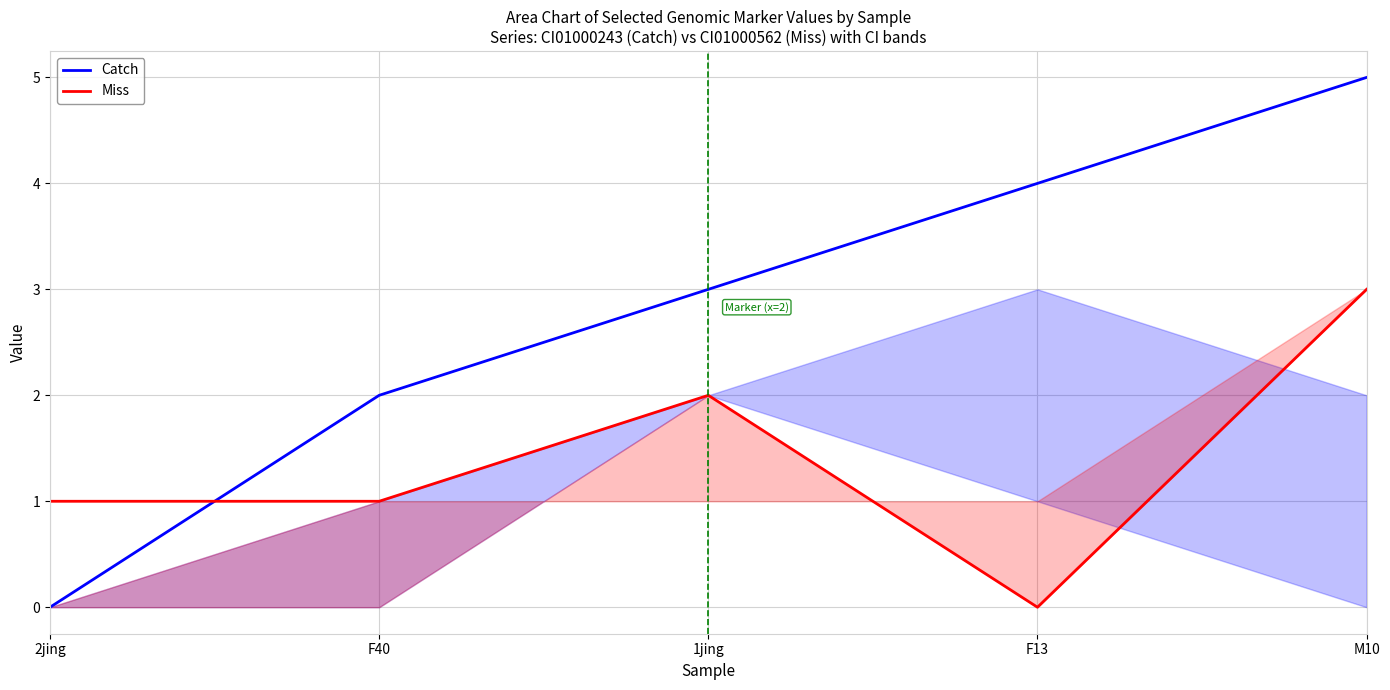

True or false: Miss and Catch cross at least once.

True